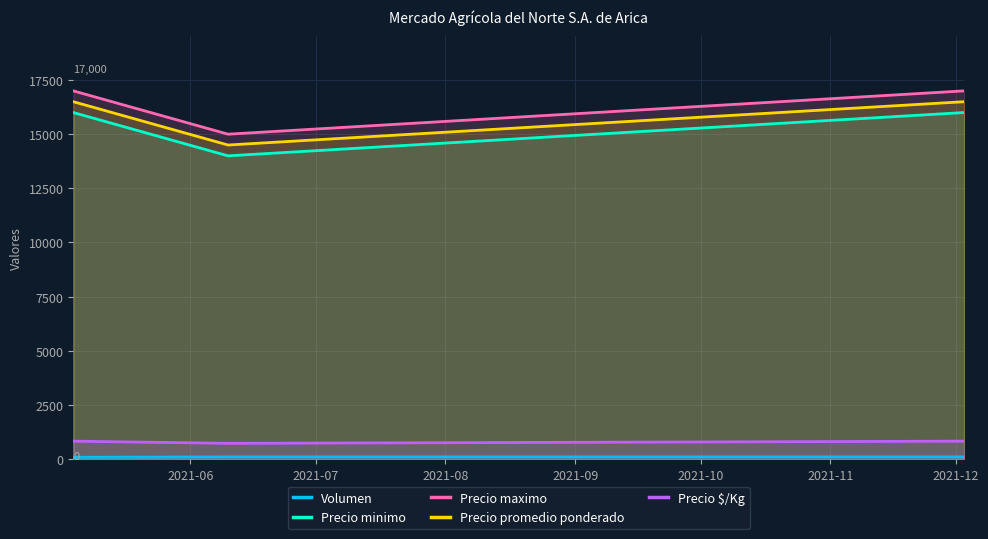

How many lines are shown in the chart?

5